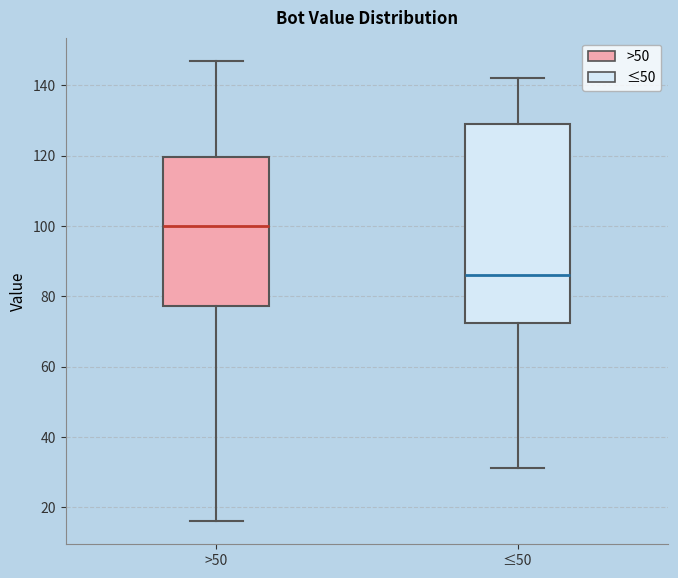

Which box has the highest median line?

>50